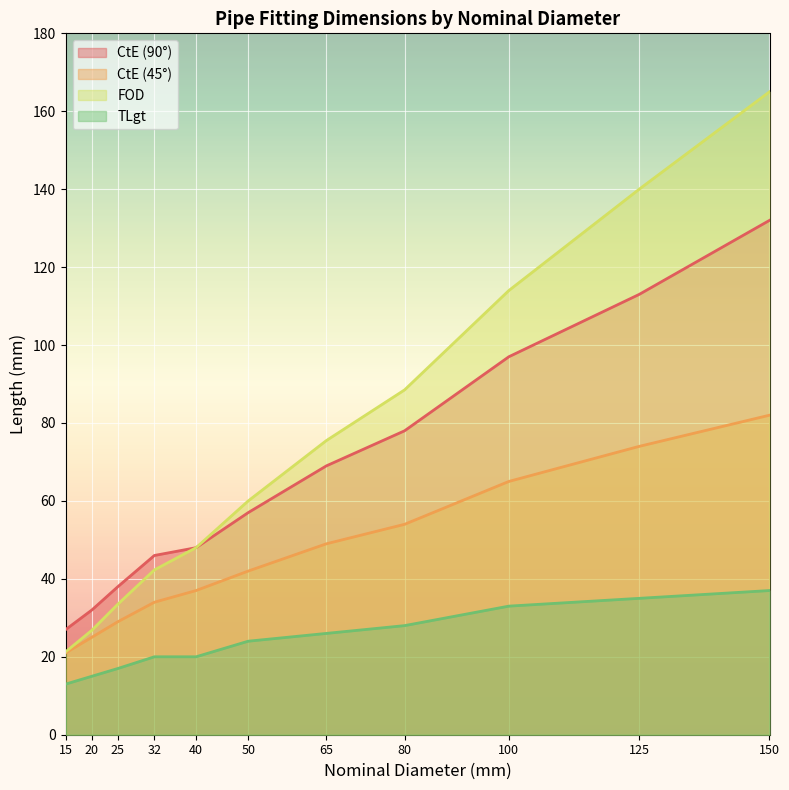

At how many categories does at least one series exceed 147?

1